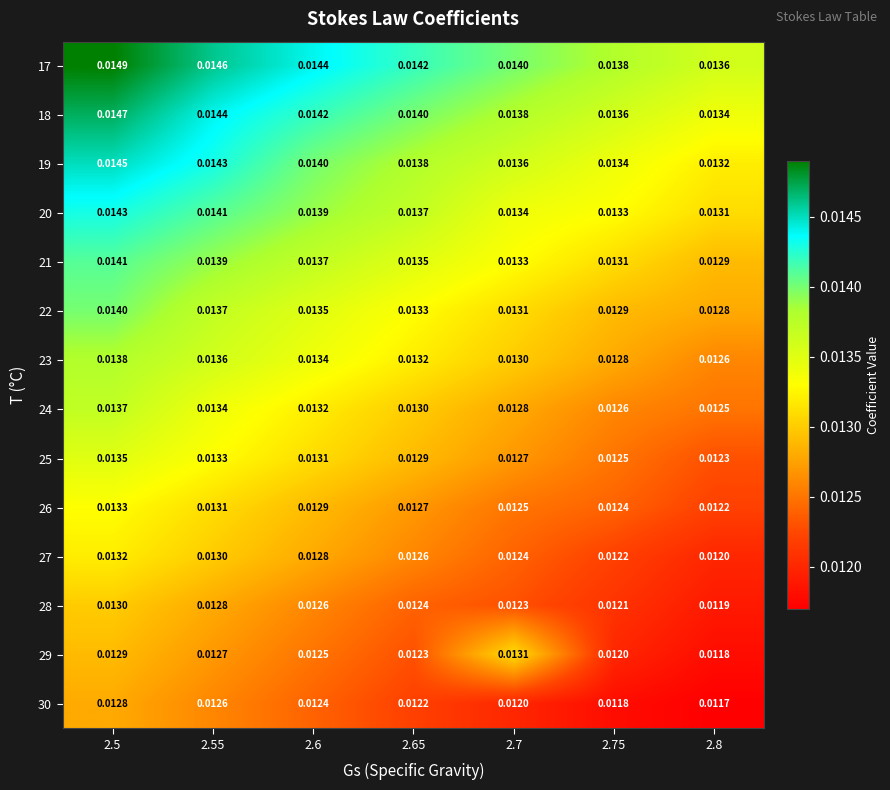

Is the value of 24 at 2.6 greater than the value of 25 at 2.6?

Yes